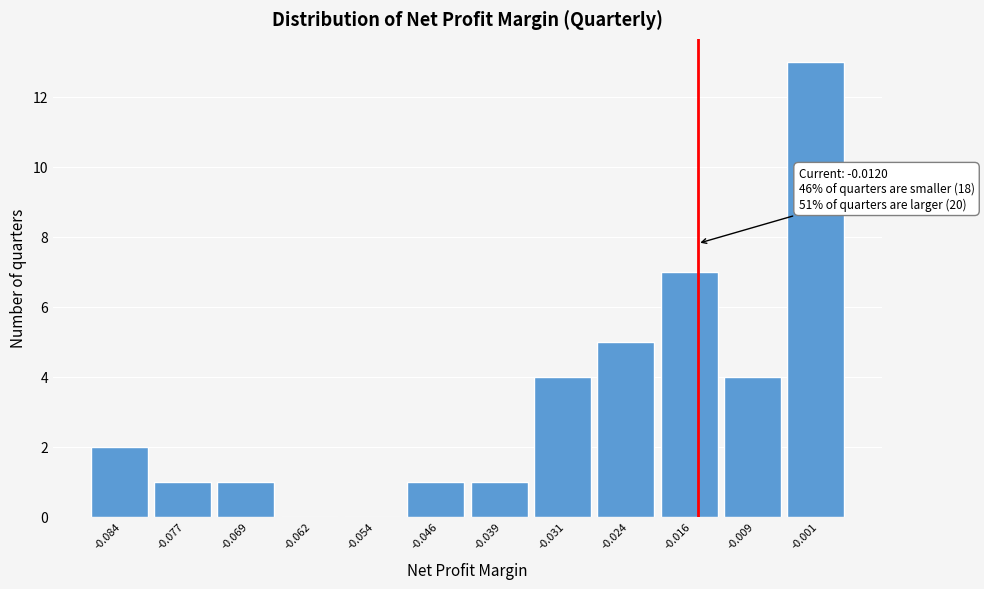

Reading left to right, list all the values displayed in this chart.

-0.084=2	-0.077=1	-0.069=1	-0.062=0	-0.054=0	-0.046=1	-0.039=1	-0.031=4	-0.024=5	-0.016=7	-0.009=4	-0.001=13